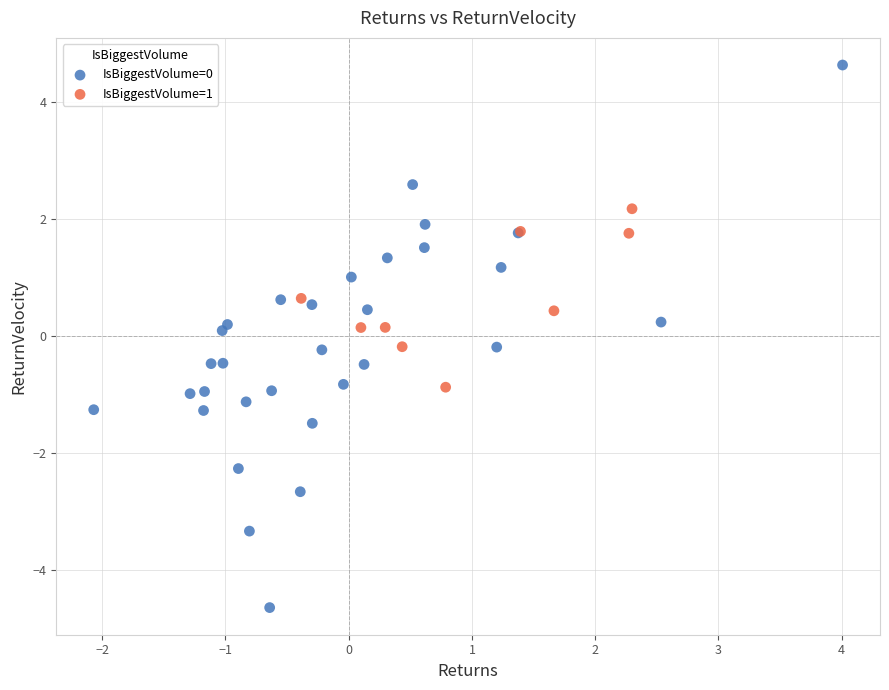

Which series reaches the minimum Y coordinate?

IsBiggestVolume=0